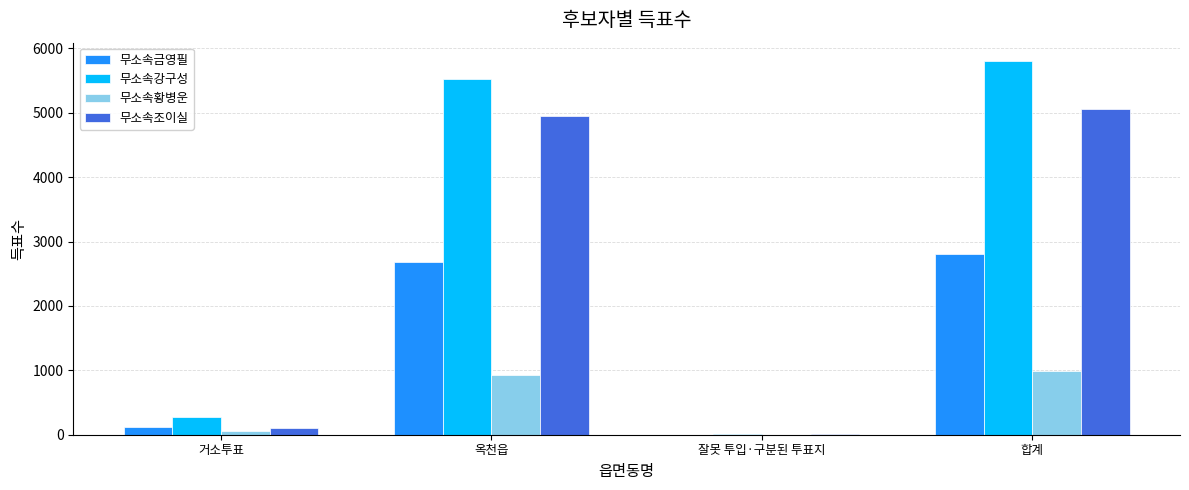

True or false: 무소속강구성 has a value of 1855 at 합계.

False